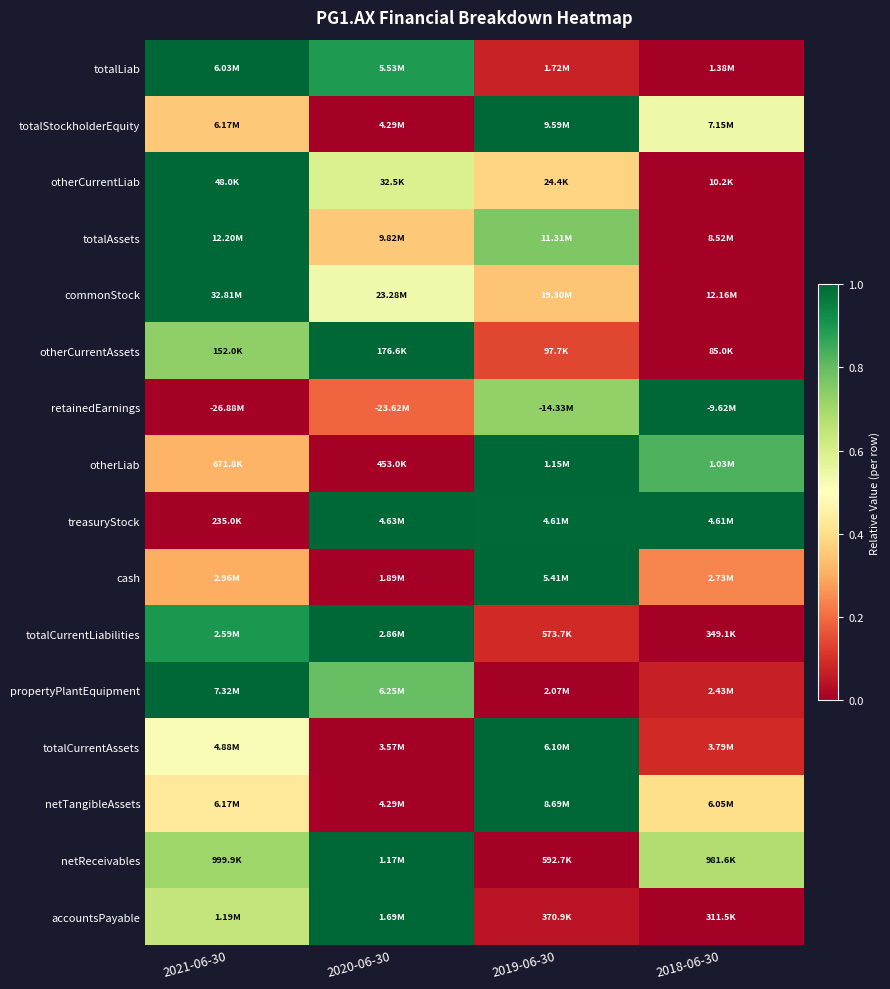

What is the total value across all series at 2021-06-30?

9.9